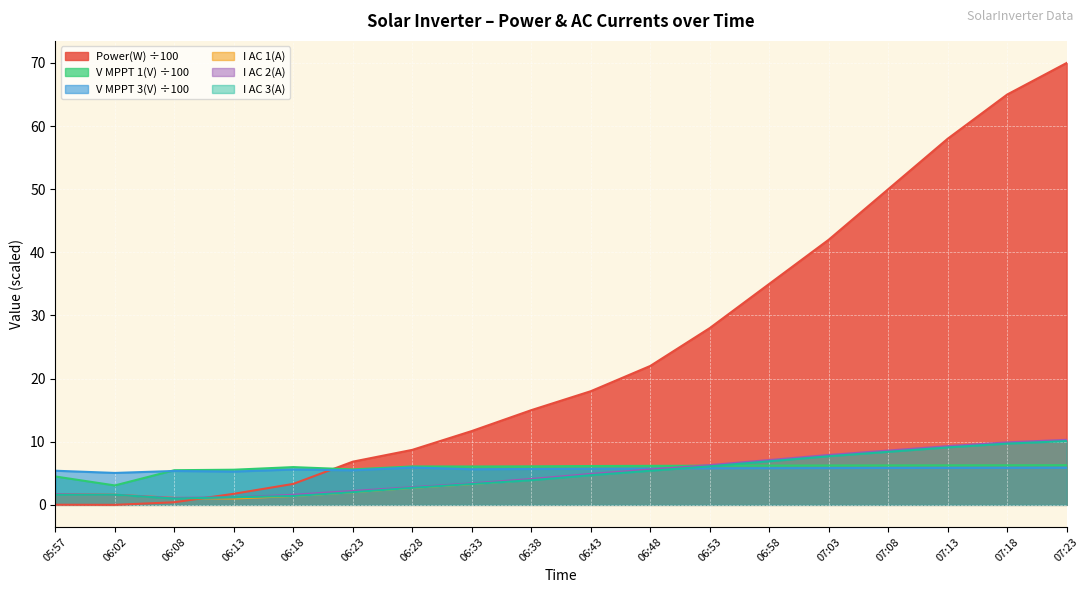

The I AC 1(A) series shows 1.1 at 06:08. True or false?

True